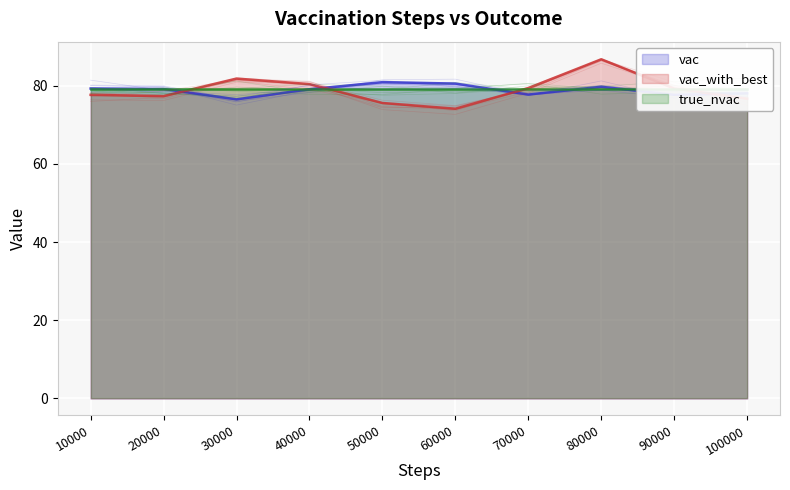

Is the value of vac_with_best at 10000 greater than the value of vac at 80000?

No